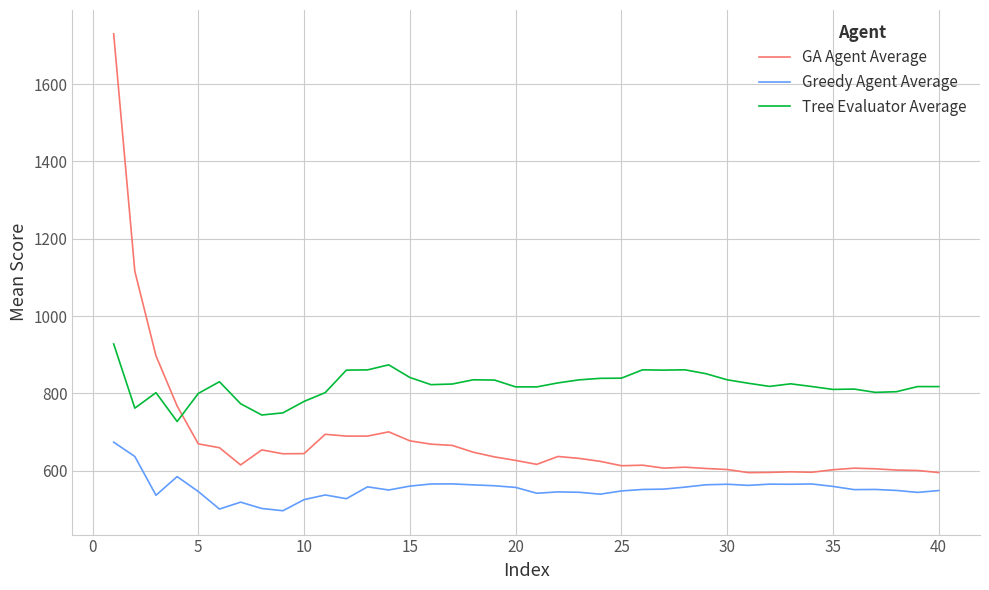

Is this an area chart (filled region under the line)?

No